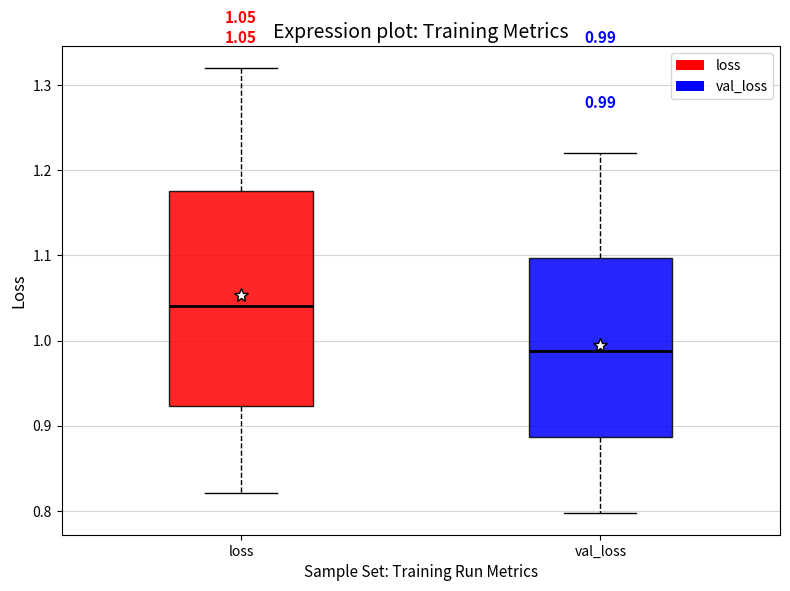

Which box's median line is the lowest?

val_loss